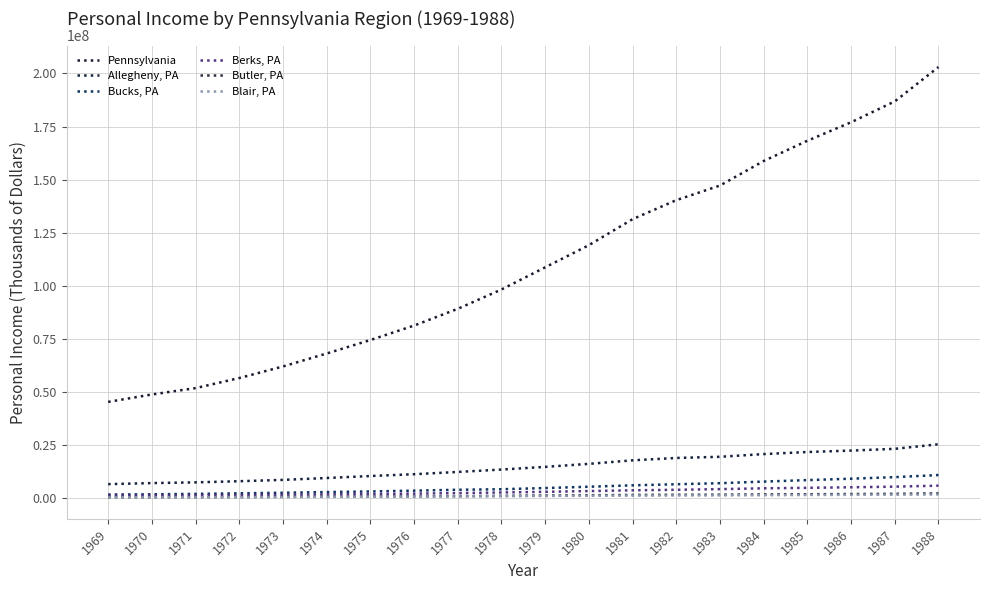

Is it true that Berks, PA equals 2069494 at 1969?

False